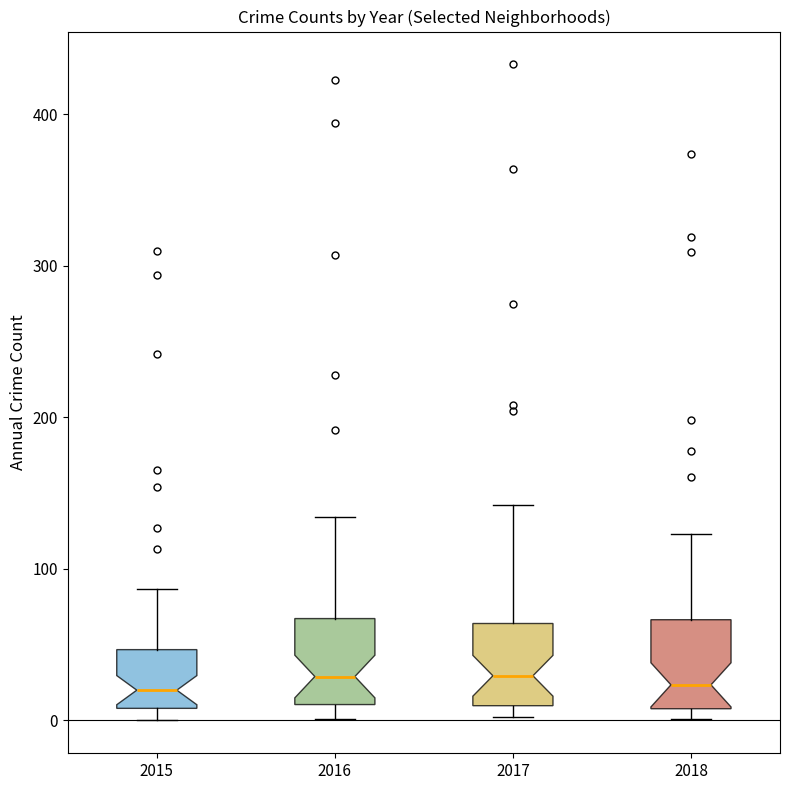

Reading left to right, transcribe this box plot: for each box, give where its median line is, the range the box spans, and where its two whiskers end, as read against the y-axis. The values are not printed on the chart, so give them approximately, as read against the axis.

2015: median 20, box 10 to 50, whiskers 0 to 90
2016: median 30, box 10 to 70, whiskers 0 to 130
2017: median 30, box 10 to 60, whiskers 0 to 140
2018: median 20, box 10 to 70, whiskers 0 to 120